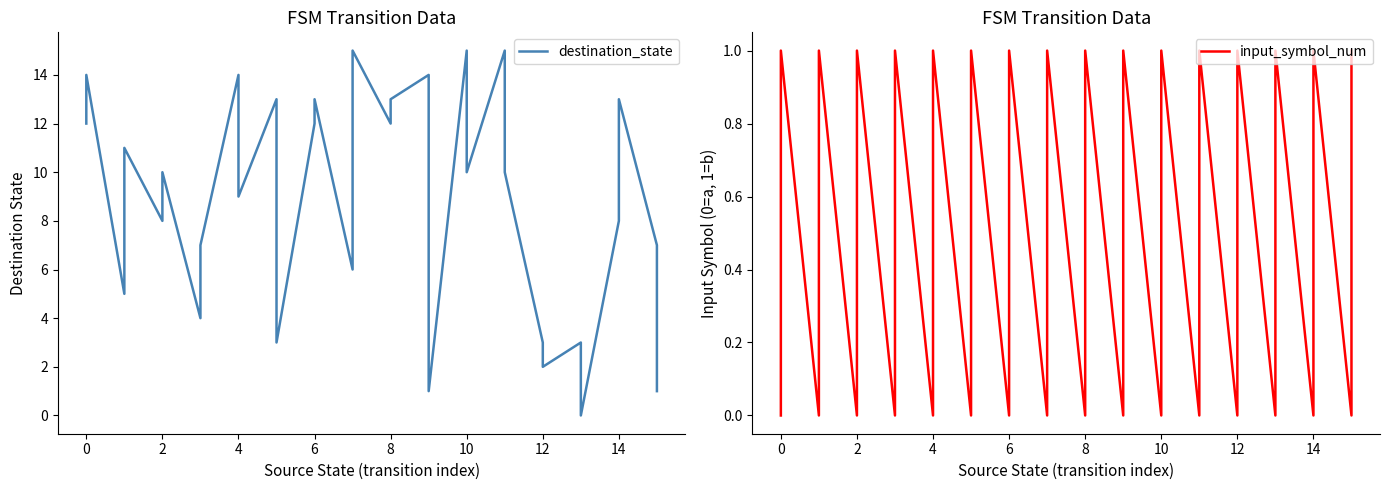

What is the label of the 13th point from the left?

6